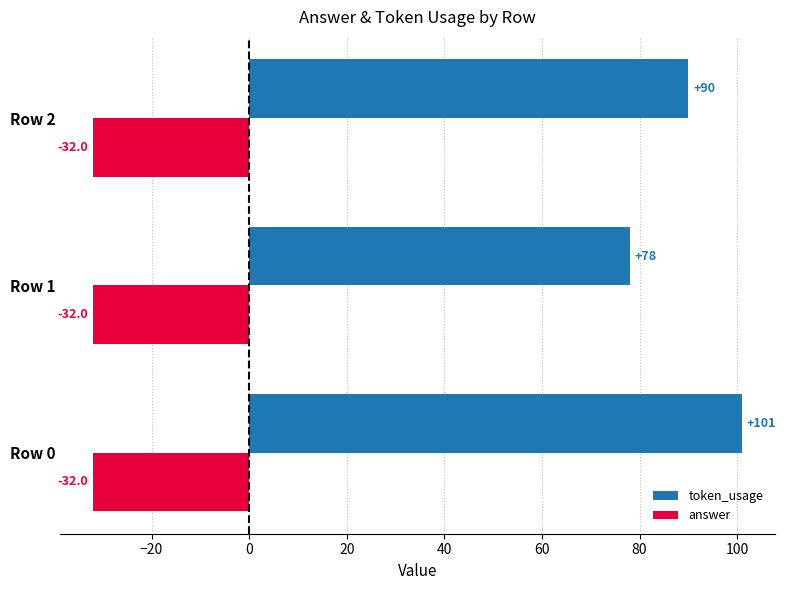

The value of token_usage at Row 0 is 26. True or false?

False